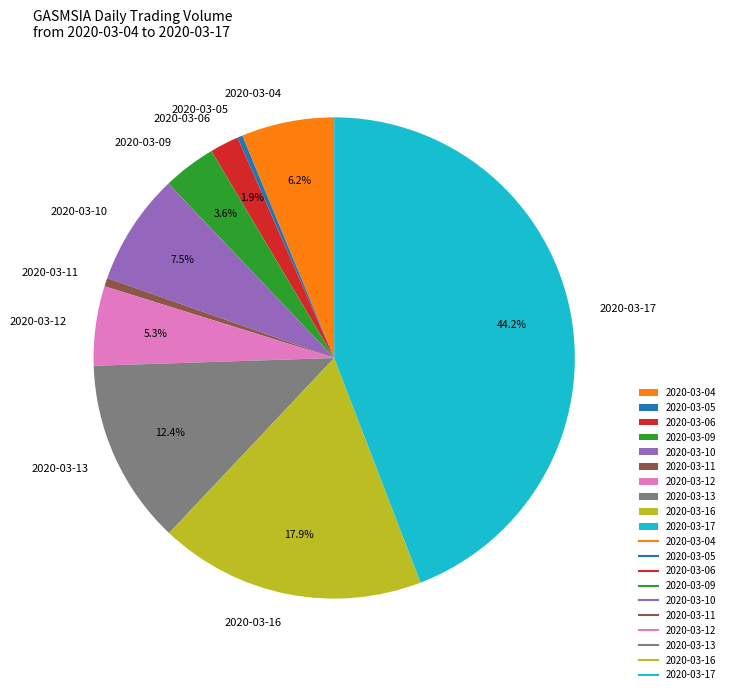

The 2020-03-09 slice represents 15% of the pie. True or false?

False